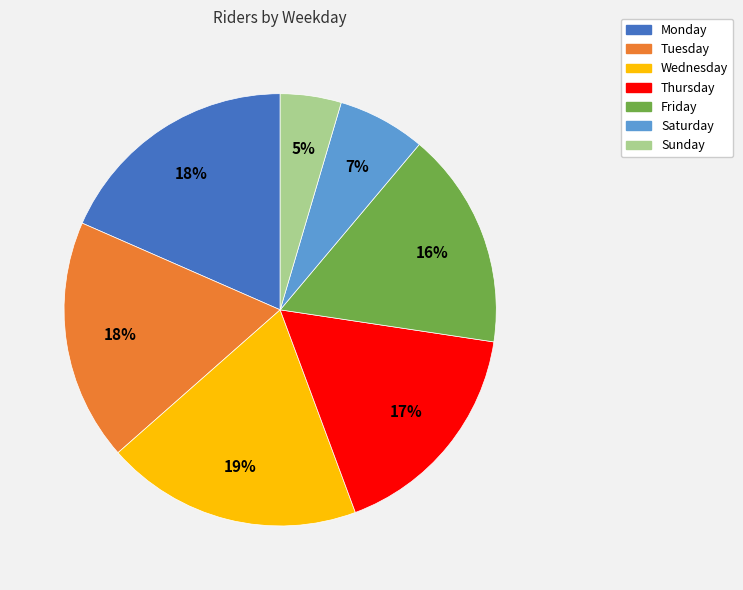

Is it true that Thursday is 9% of the pie?

False